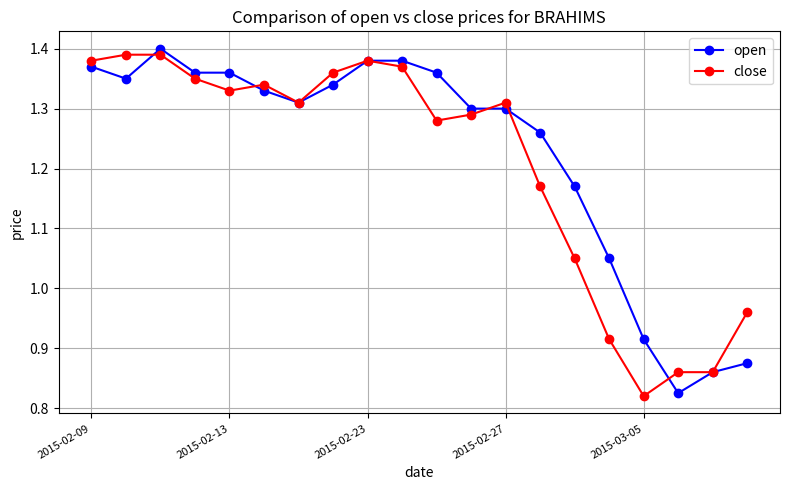

True or false: close has more than 2 points higher than both neighbors.

True